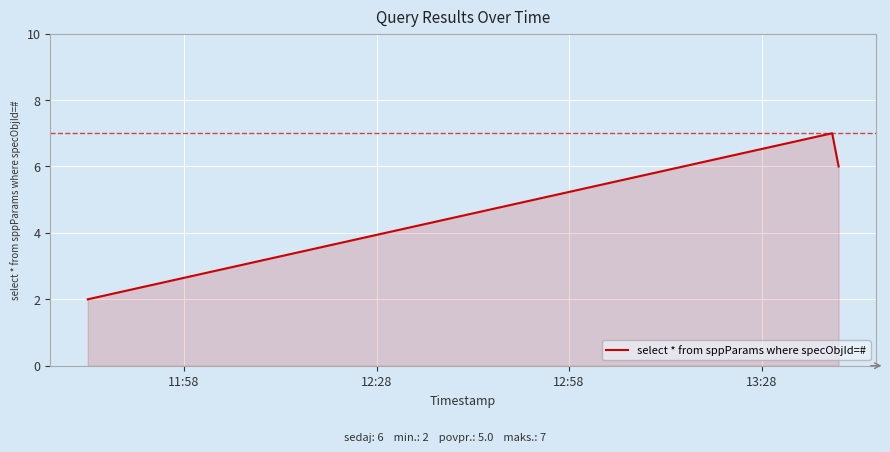

What is the difference between the maximum and minimum values?

5